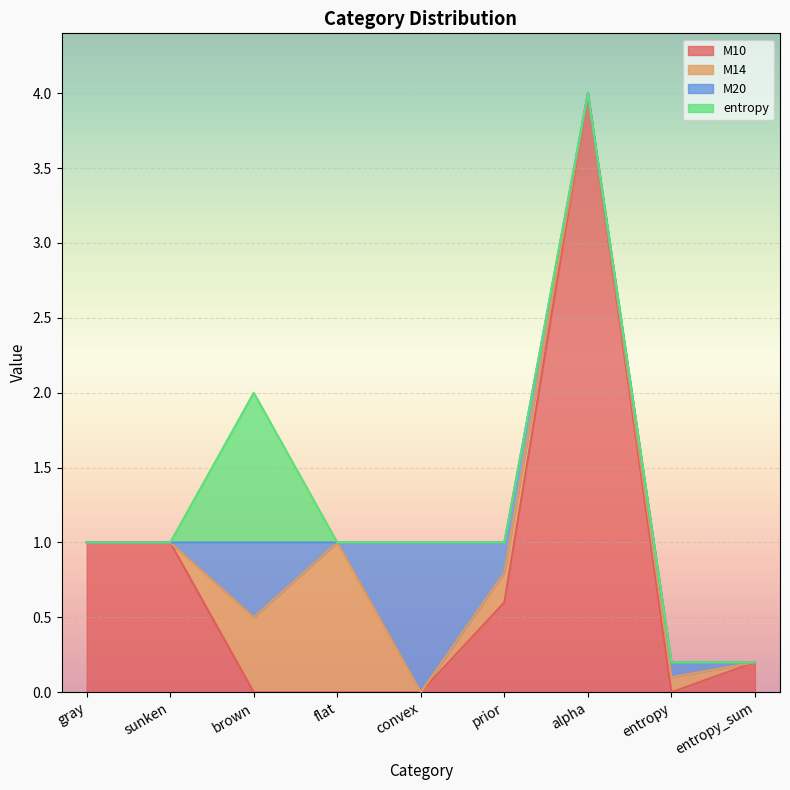

What is the highest value of the M20 series?

1.0